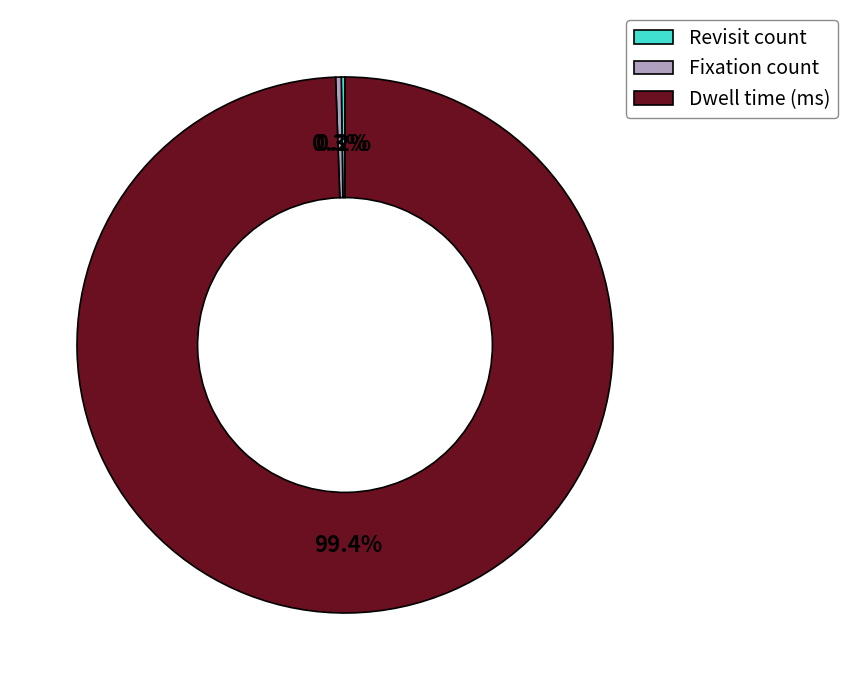

What is the total percentage of Dwell time (ms) and Fixation count?

99.8%